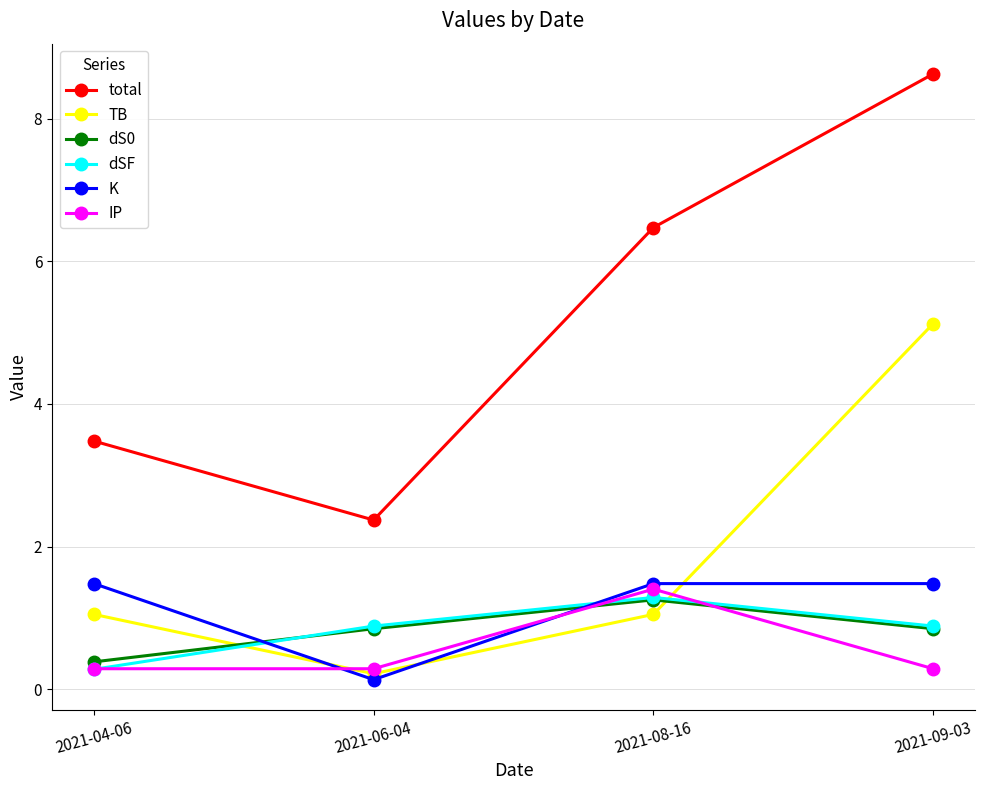

What is the value of the TB point at the 3rd from the left?

1.0